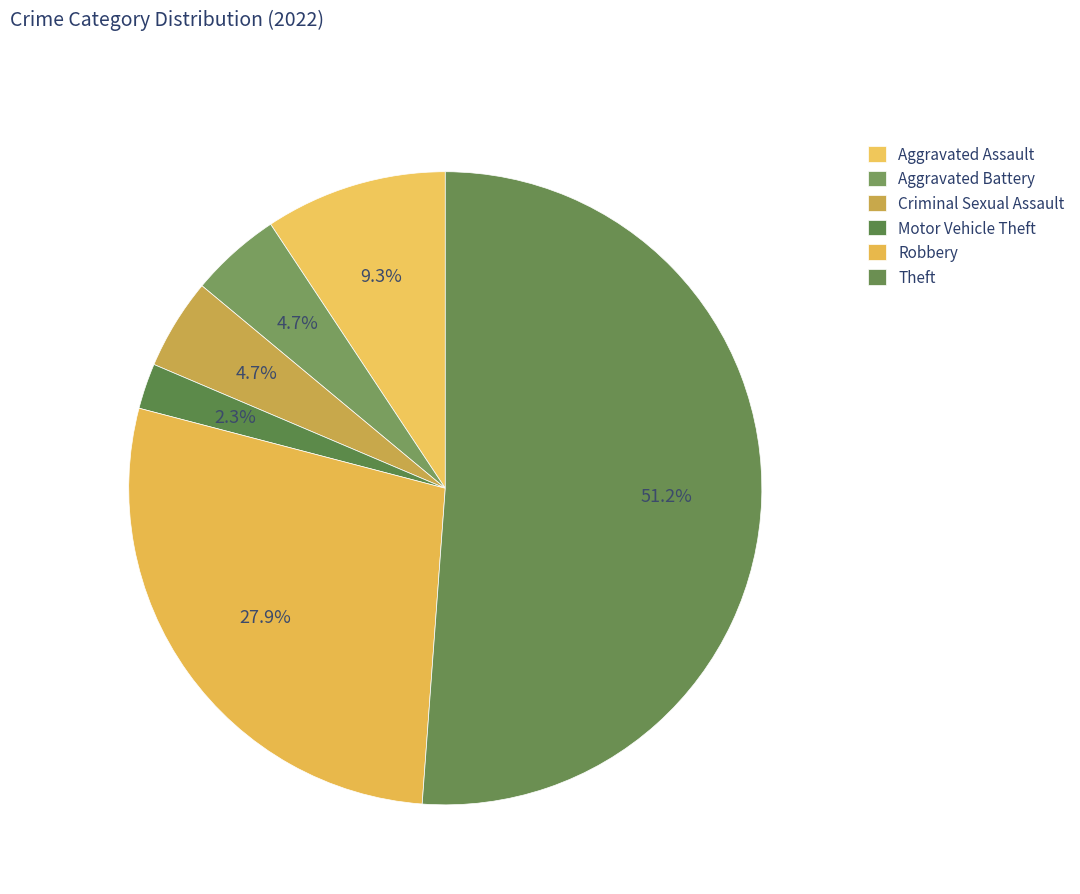

Is it true that Robbery is 14% of the pie?

False